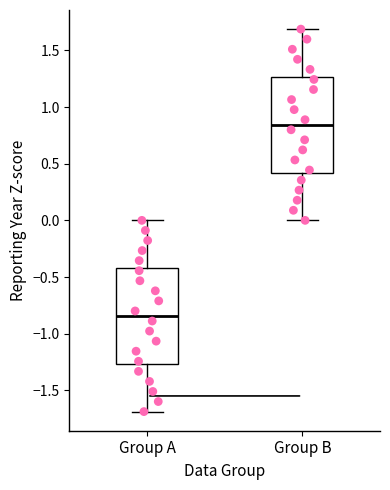

Which box's median line is the lowest?

Group A